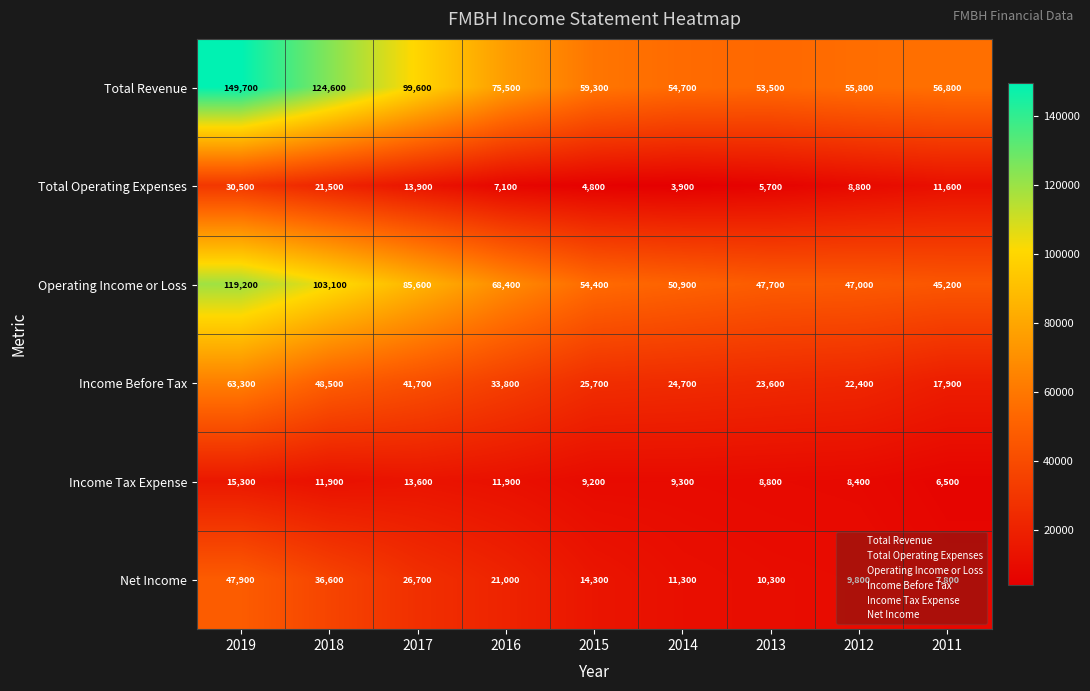

Is it true that Income Tax Expense equals 9373 at 2011?

False